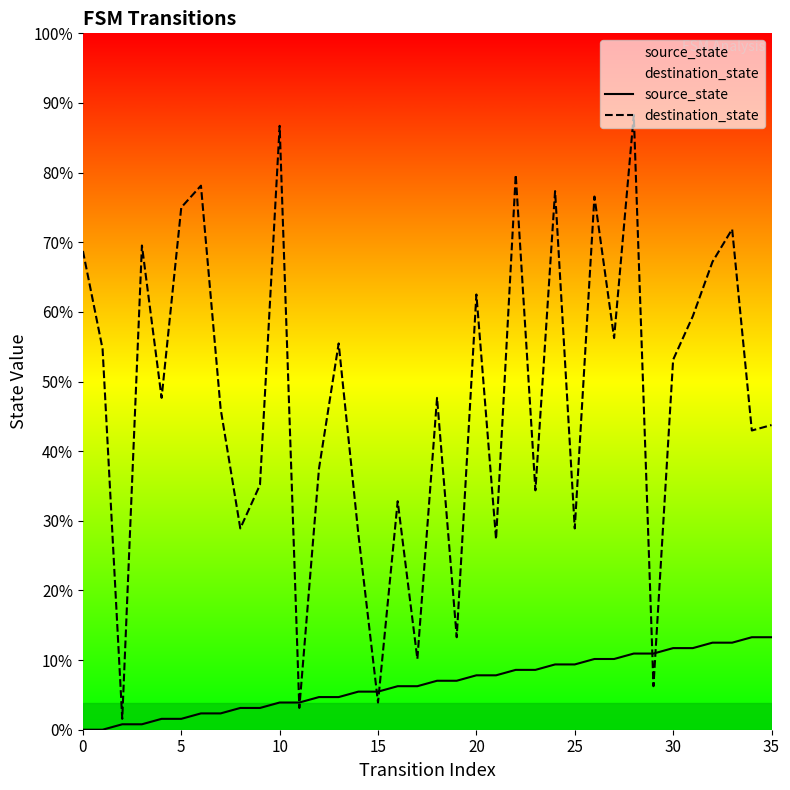

Which series changed the most between 15 and 19?

destination_state